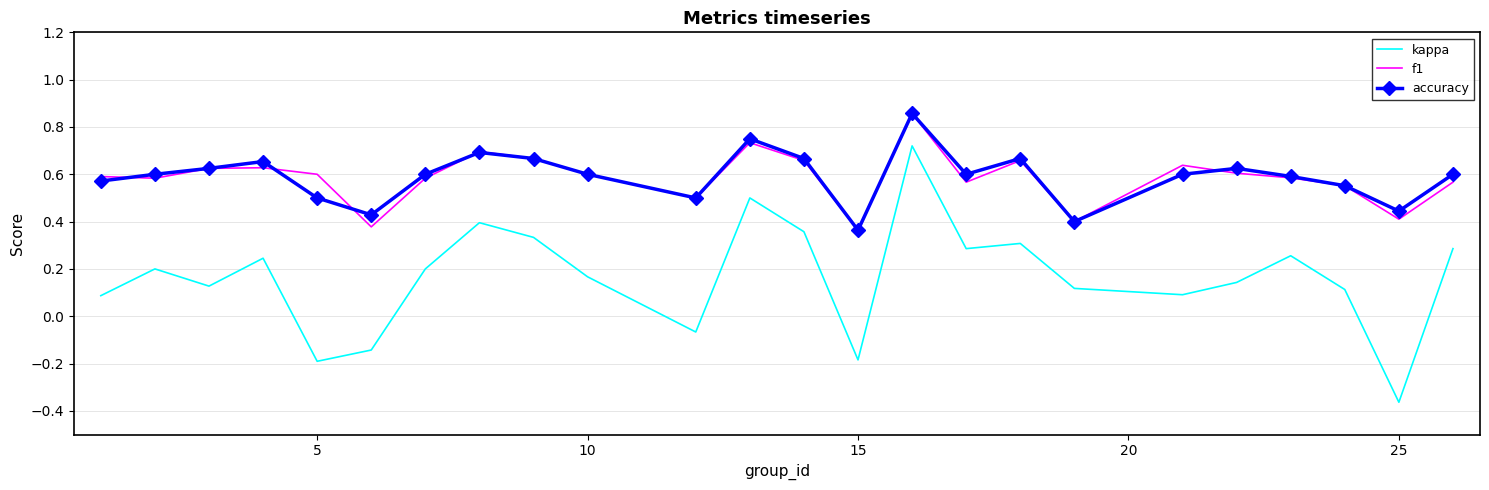

Which series has the largest range (max minus min)?

kappa